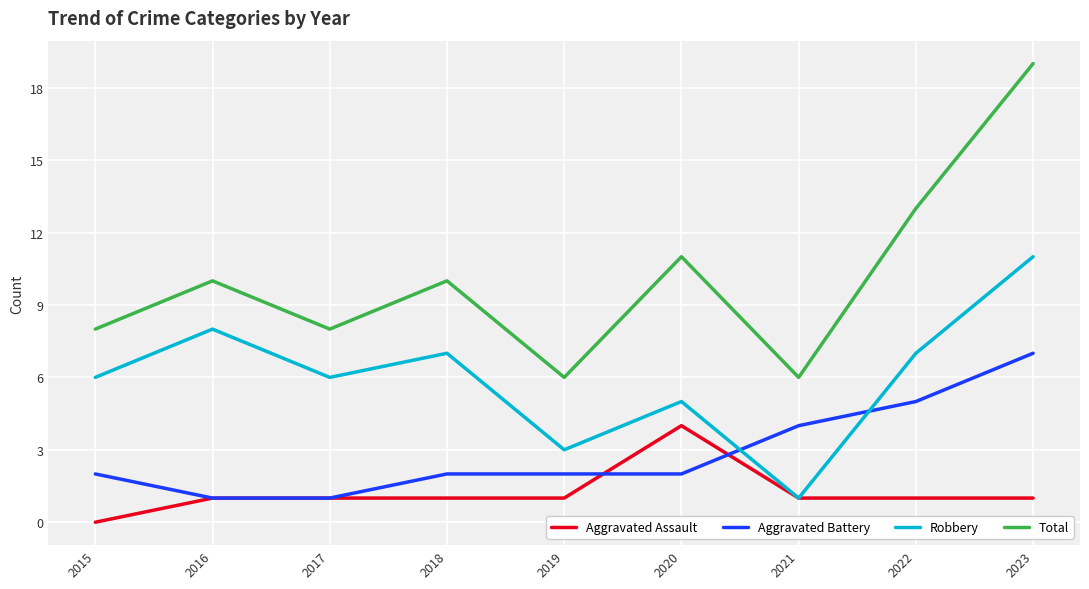

True or false: Aggravated Assault has a value of 4 at 2020.

True